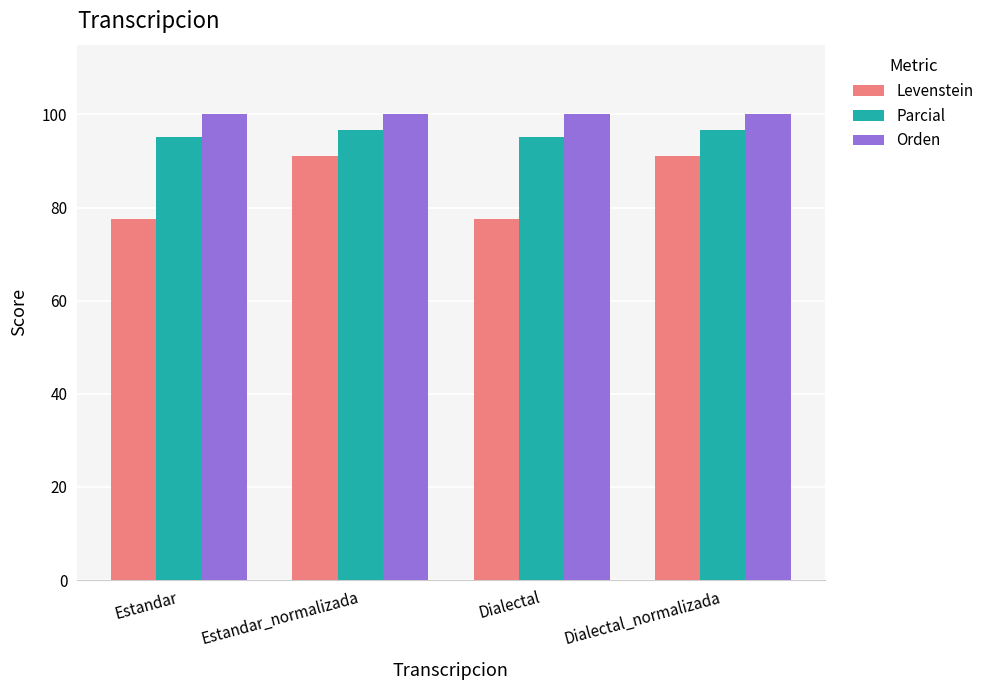

Which series has the largest total across all categories?

Orden